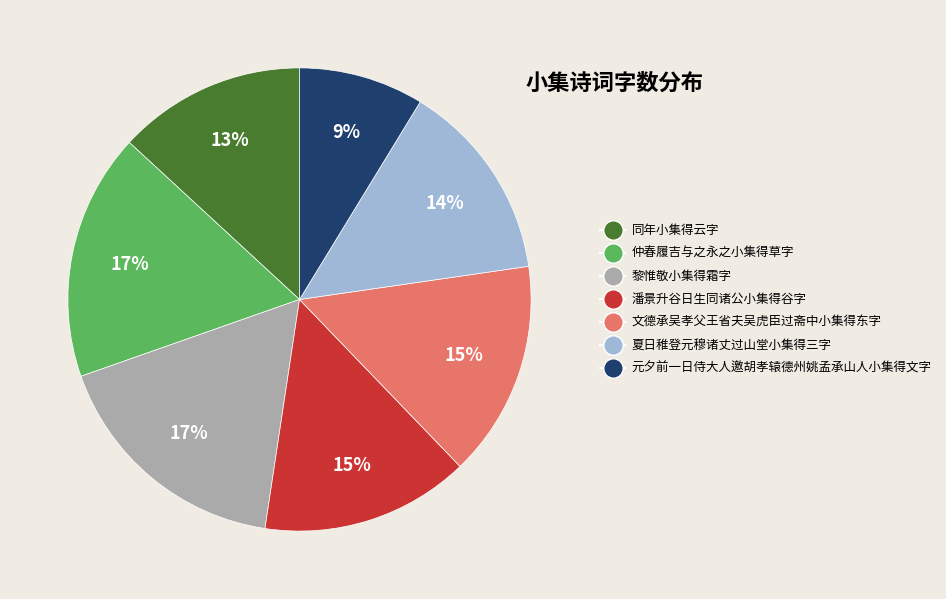

To the nearest percent, what portion does 仲春履吉与之永之小集得草字 represent?

17%